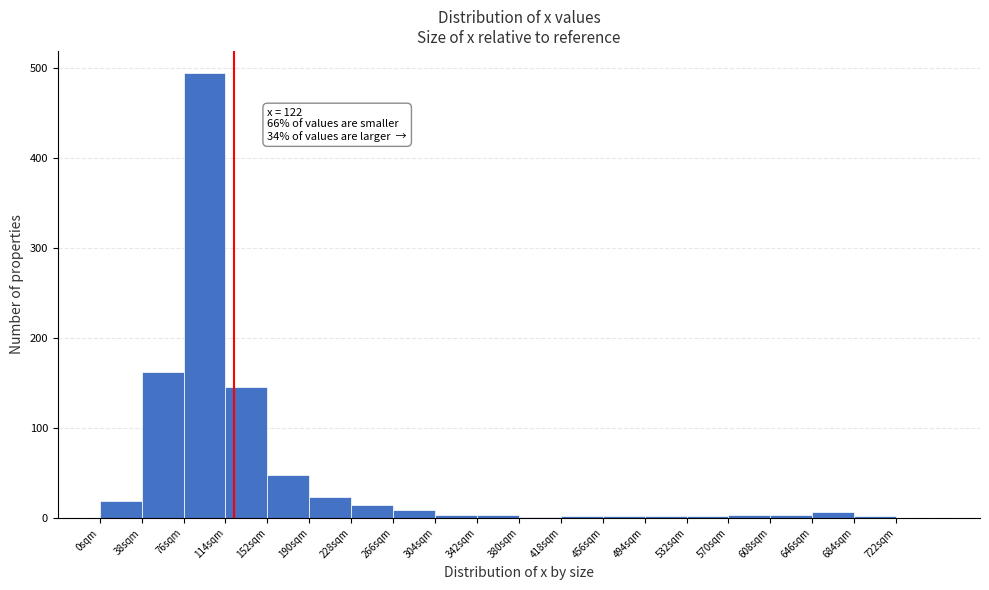

Over which range of the x-axis is the bar tallest?

76 to 114